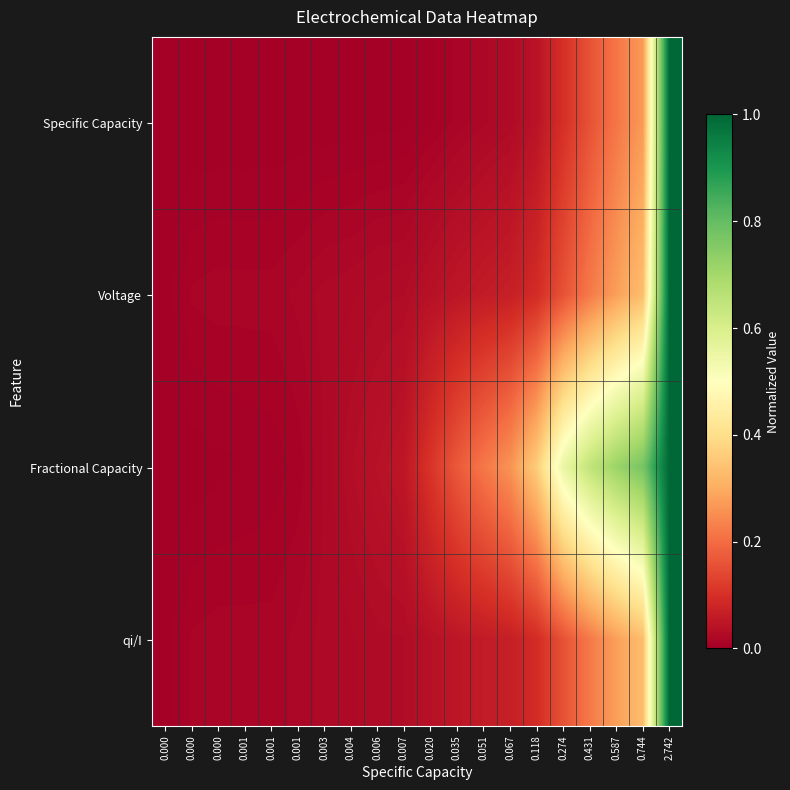

Reading left to right, list all the values displayed in this chart.

Specific Capacity: 0.000=0.0	0.000=0.0	0.000=0.0	0.001=0.0	0.001=0.0	0.001=0.0	0.003=0.0	0.004=0.0	0.006=0.0	0.007=0.0	0.020=0.0	0.035=0.0	0.051=0.0	0.067=0.0	0.118=0.0	0.274=0.1	0.431=0.2	0.587=0.2	0.744=0.3	2.742=1.0
Voltage: 0.000=0.0	0.000=0.0	0.000=0.0	0.001=0.0	0.001=0.0	0.001=0.0	0.003=0.0	0.004=0.0	0.006=0.0	0.007=0.0	0.020=0.0	0.035=0.0	0.051=0.1	0.067=0.1	0.118=0.1	0.274=0.2	0.431=0.2	0.587=0.3	0.744=0.3	2.742=1.0
Fractional Capacity: 0.000=0.0	0.000=0.0	0.000=0.0	0.001=0.0	0.001=0.0	0.001=0.0	0.003=0.0	0.004=0.0	0.006=0.0	0.007=0.0	0.020=0.1	0.035=0.2	0.051=0.2	0.067=0.3	0.118=0.4	0.274=0.6	0.431=0.6	0.587=0.7	0.744=0.8	2.742=1.0
qi/I: 0.000=0.0	0.000=0.0	0.000=0.0	0.001=0.0	0.001=0.0	0.001=0.0	0.003=0.0	0.004=0.0	0.006=0.0	0.007=0.0	0.020=0.0	0.035=0.0	0.051=0.1	0.067=0.1	0.118=0.1	0.274=0.2	0.431=0.2	0.587=0.3	0.744=0.3	2.742=1.0